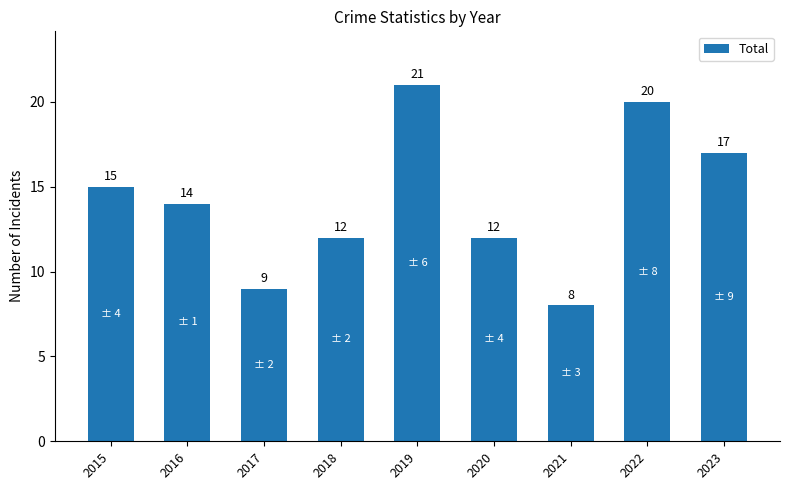

Reading right to left, what are all the values shown in this chart?

2023=17	2022=20	2021=8	2020=12	2019=21	2018=12	2017=9	2016=14	2015=15